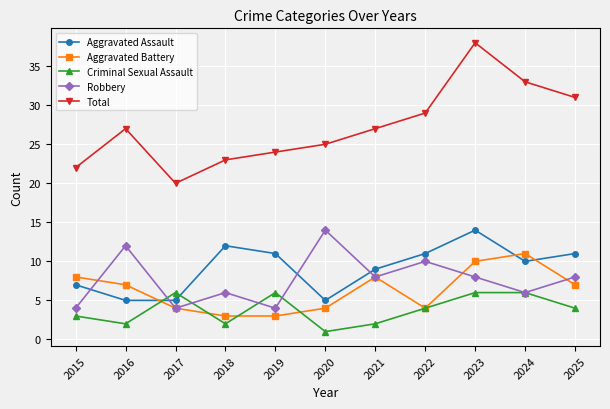

Reading left to right, list all the values displayed in this chart.

Aggravated Assault: 2015=7	2016=5	2017=5	2018=12	2019=11	2020=5	2021=9	2022=11	2023=14	2024=10	2025=11
Aggravated Battery: 2015=8	2016=7	2017=4	2018=3	2019=3	2020=4	2021=8	2022=4	2023=10	2024=11	2025=7
Criminal Sexual Assault: 2015=3	2016=2	2017=6	2018=2	2019=6	2020=1	2021=2	2022=4	2023=6	2024=6	2025=4
Robbery: 2015=4	2016=12	2017=4	2018=6	2019=4	2020=14	2021=8	2022=10	2023=8	2024=6	2025=8
Total: 2015=22	2016=27	2017=20	2018=23	2019=24	2020=25	2021=27	2022=29	2023=38	2024=33	2025=31